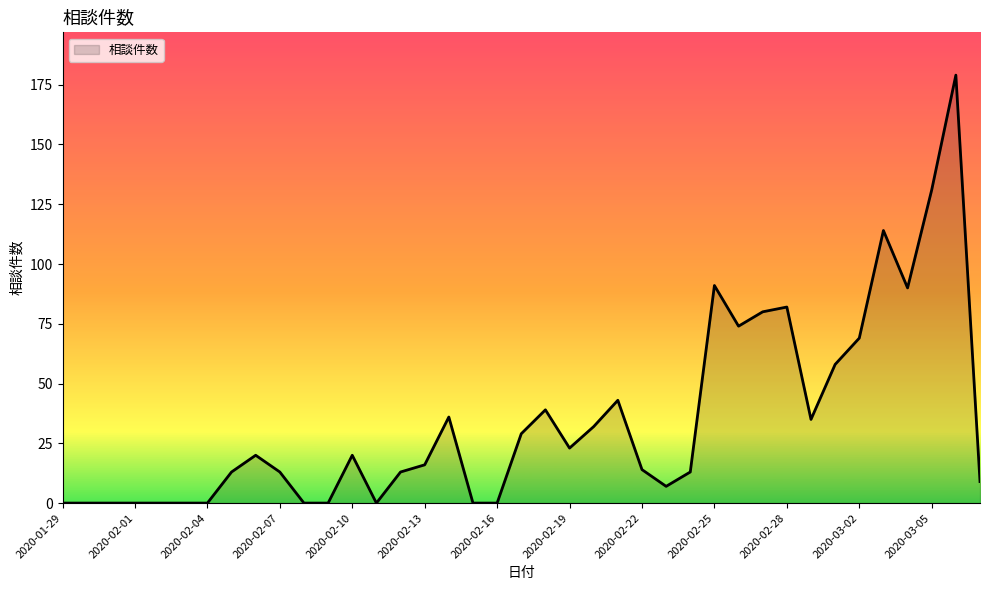

True or false: the data has more than 2 interior local peaks.

True